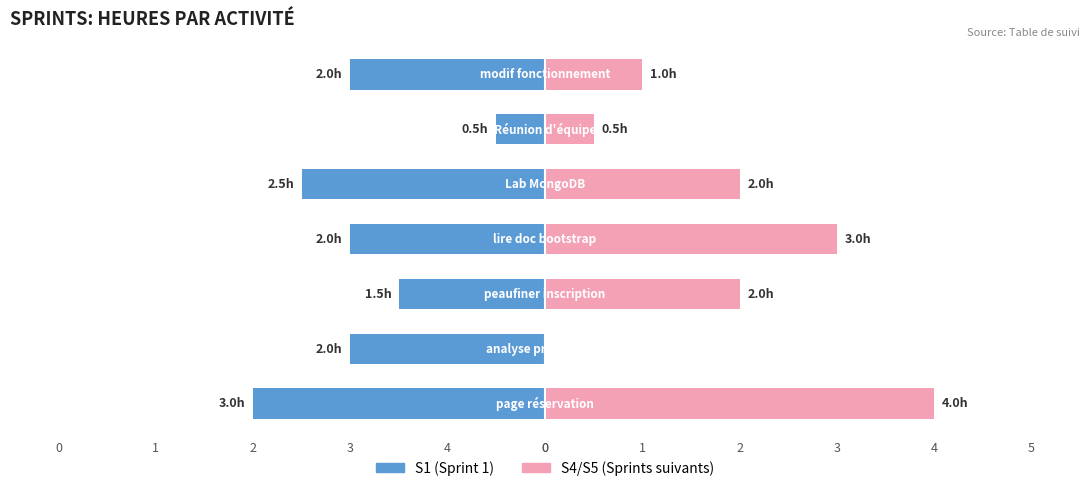

How many groups of bars are there?

7